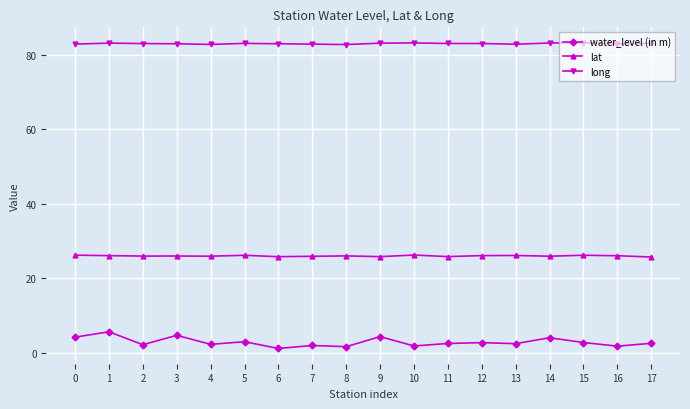

What is the average value of the water_level (in m) series?

2.8